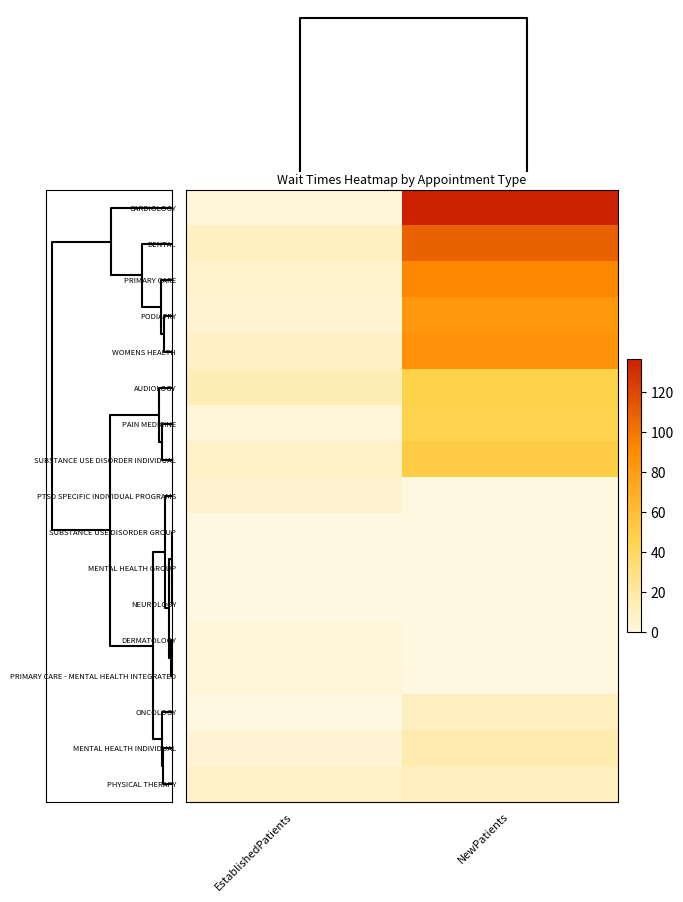

Reading left to right, transcribe all the data shown in this chart.

CARDIOLOGY: EstablishedPatients=2.2	NewPatients=136.3
DENTAL: EstablishedPatients=9.8	NewPatients=108.8
PRIMARY CARE: EstablishedPatients=6.2	NewPatients=92.6
PODIATRY: EstablishedPatients=5.2	NewPatients=82.8
WOMENS HEALTH: EstablishedPatients=8.8	NewPatients=86.8
AUDIOLOGY: EstablishedPatients=13.6	NewPatients=46.9
PAIN MEDICINE: EstablishedPatients=2.7	NewPatients=46.5
SUBSTANCE USE DISORDER INDIVIDUAL: EstablishedPatients=7.9	NewPatients=51.0
PTSD SPECIFIC INDIVIDUAL PROGRAMS: EstablishedPatients=5.8	NewPatients=0.0
SUBSTANCE USE DISORDER GROUP: EstablishedPatients=0.0	NewPatients=0.0
MENTAL HEALTH GROUP: EstablishedPatients=0.0	NewPatients=0.0
NEUROLOGY: EstablishedPatients=0.0	NewPatients=0.0
DERMATOLOGY: EstablishedPatients=2.2	NewPatients=0.0
PRIMARY CARE - MENTAL HEALTH INTEGRATED: EstablishedPatients=2.3	NewPatients=0.6
ONCOLOGY: EstablishedPatients=0.0	NewPatients=11.0
MENTAL HEALTH INDIVIDUAL: EstablishedPatients=4.5	NewPatients=16.3
PHYSICAL THERAPY: EstablishedPatients=7.2	NewPatients=10.8